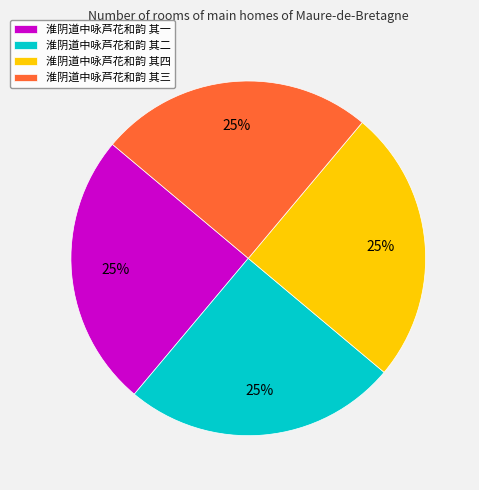

Approximately how many times larger is the value at 淮阴道中咏芦花和韵 其二 compared to 淮阴道中咏芦花和韵 其三?

1.0